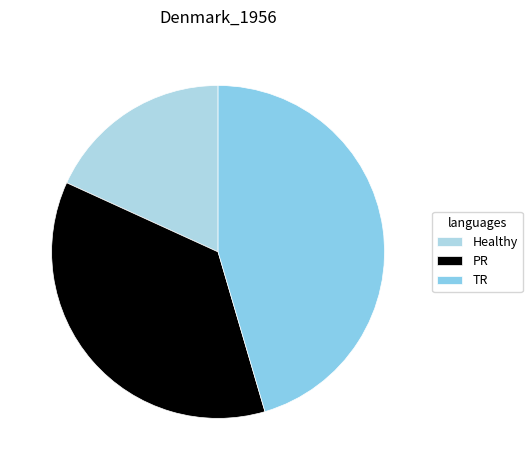

Count the number of slices in the pie.

3